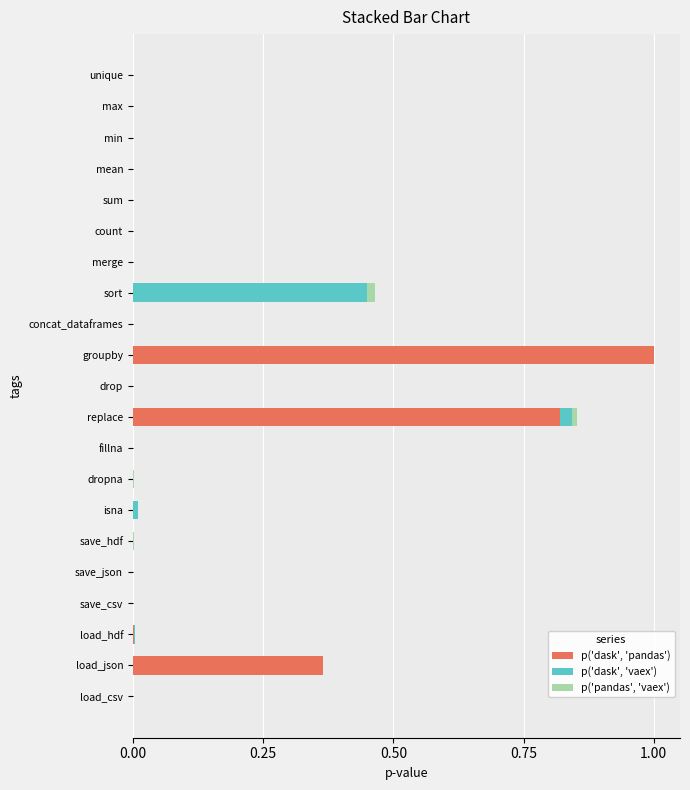

What are all the series names shown in the legend?

p('dask', 'pandas'), p('dask', 'vaex'), p('pandas', 'vaex')